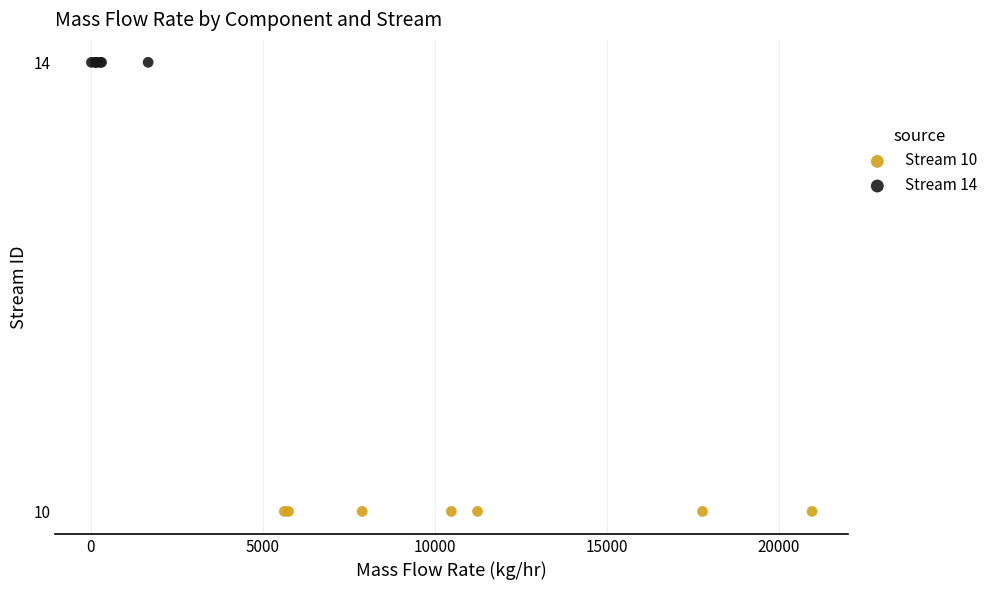

Which series contains the highest Y value?

Stream 14